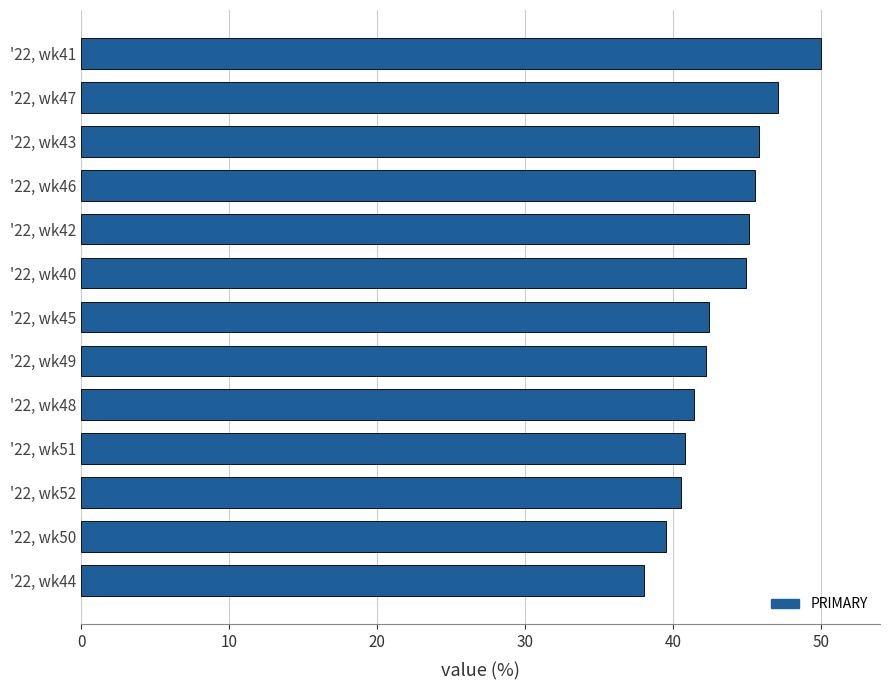

What is the sum of all values?

563.6